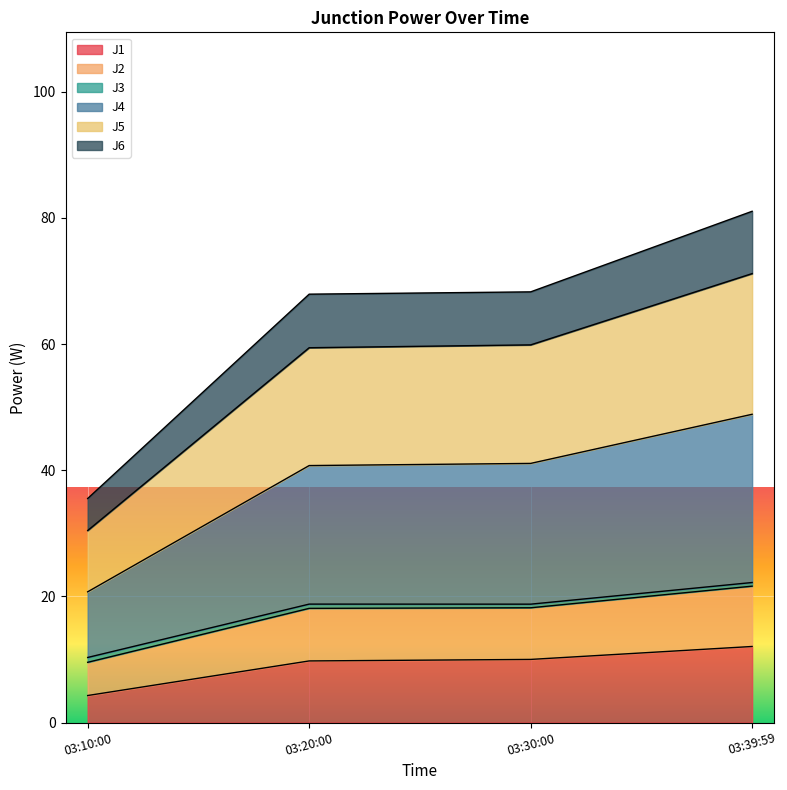

What is the lowest value of the J1 series?

4.3